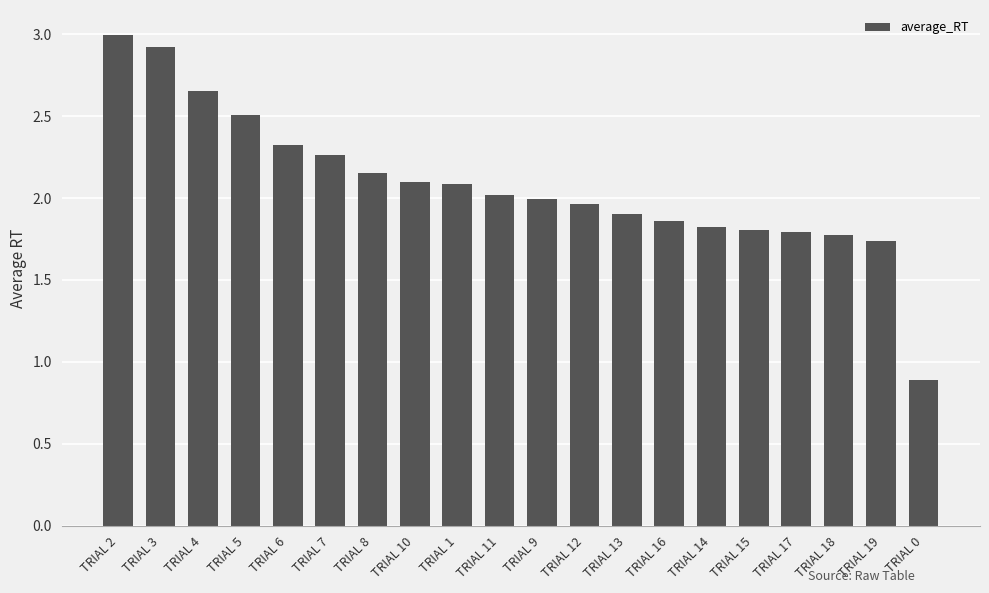

What is the maximum value shown in the chart?

3.0